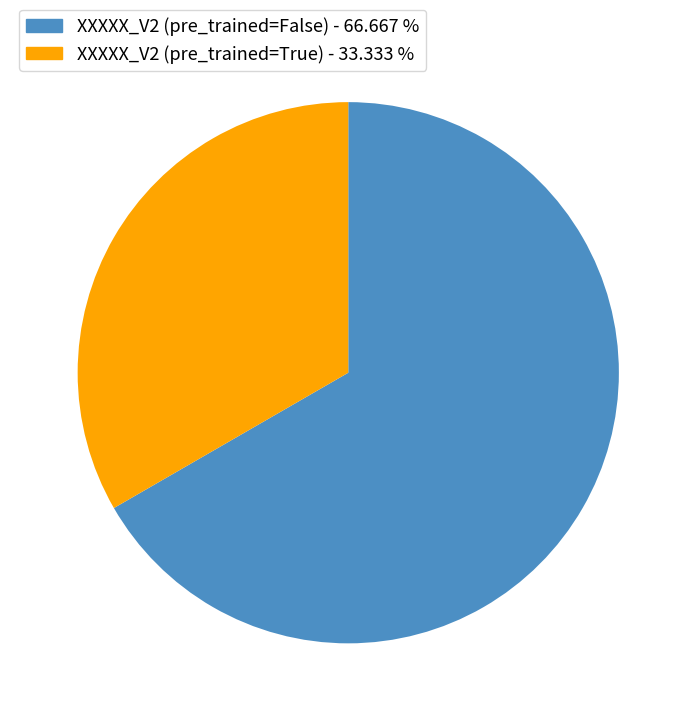

How many segments does this pie chart have?

2